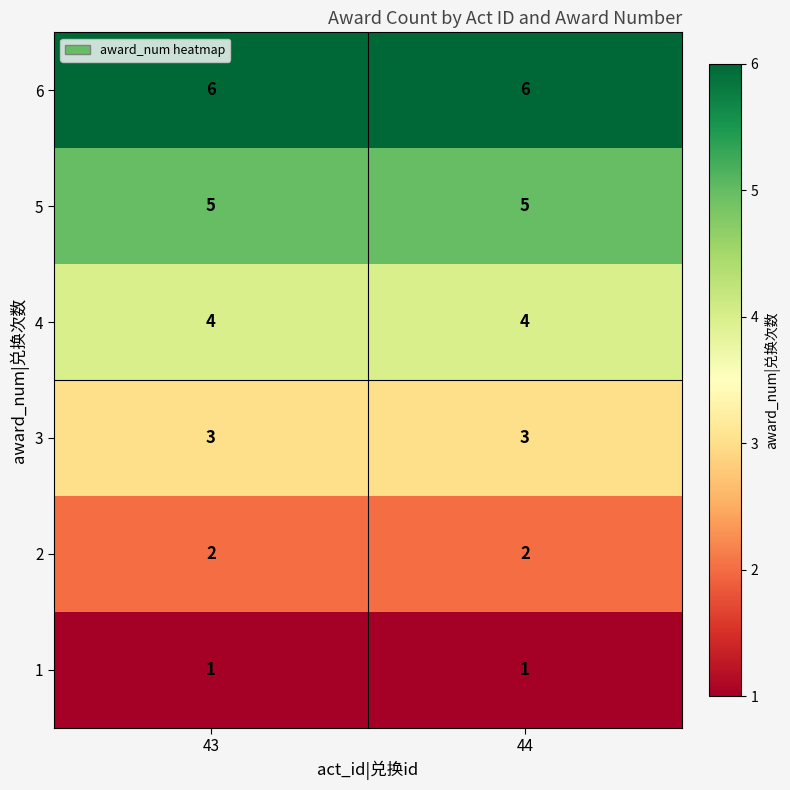

The value of 4 at 43 is 4. True or false?

True